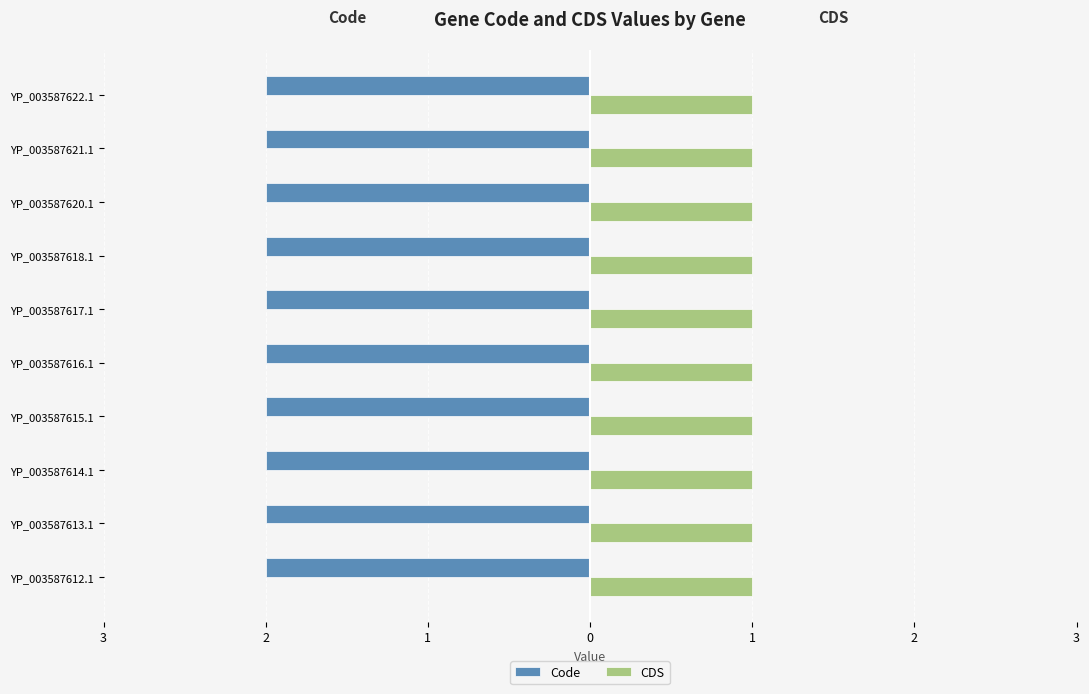

Count the number of data series in this chart.

2